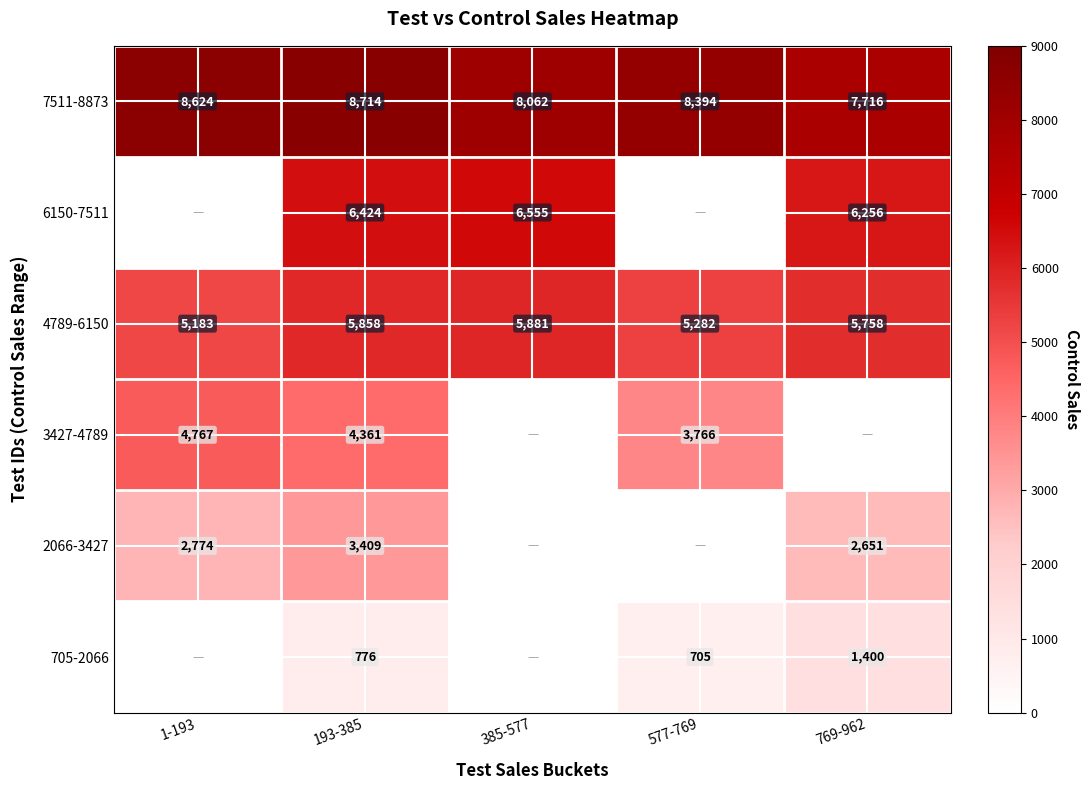

What is the spread (max minus min) of values at 193-385?

7938